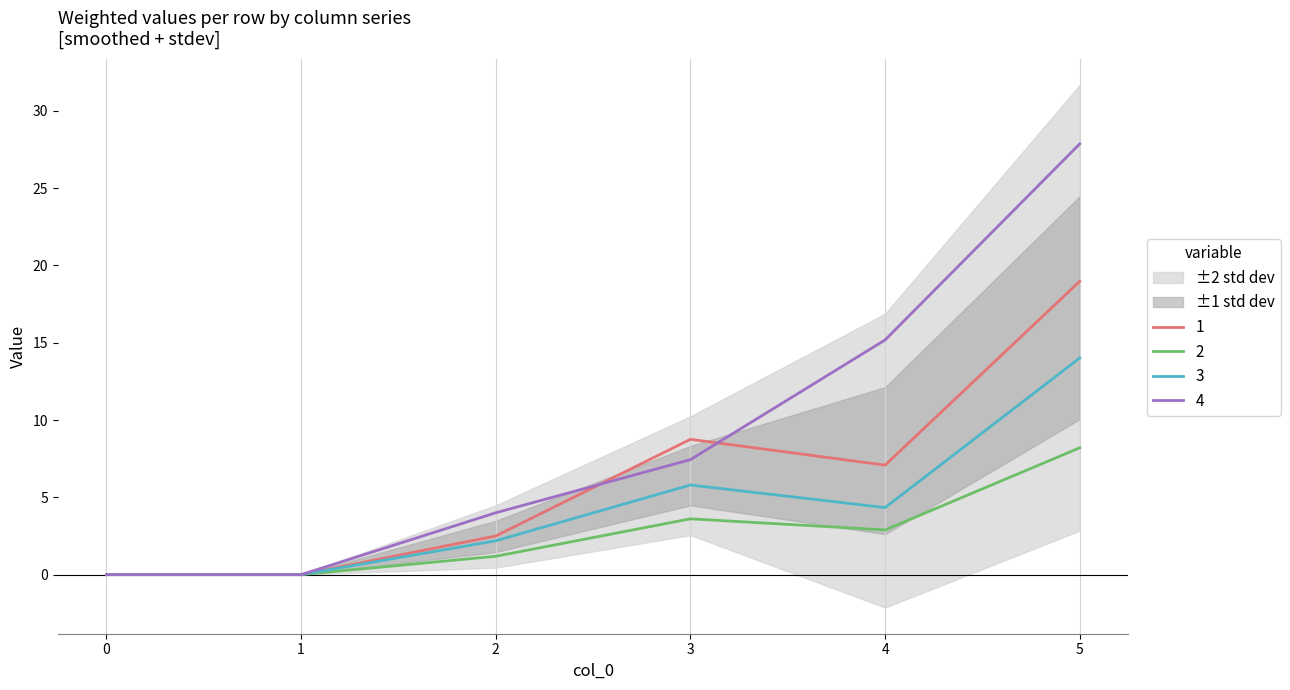

At which category does 1 reach its first local valley?

4